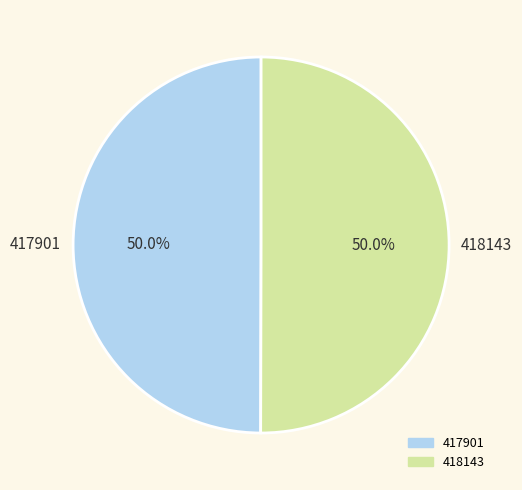

Combined, do 417901 and 418143 account for over 50%?

Yes